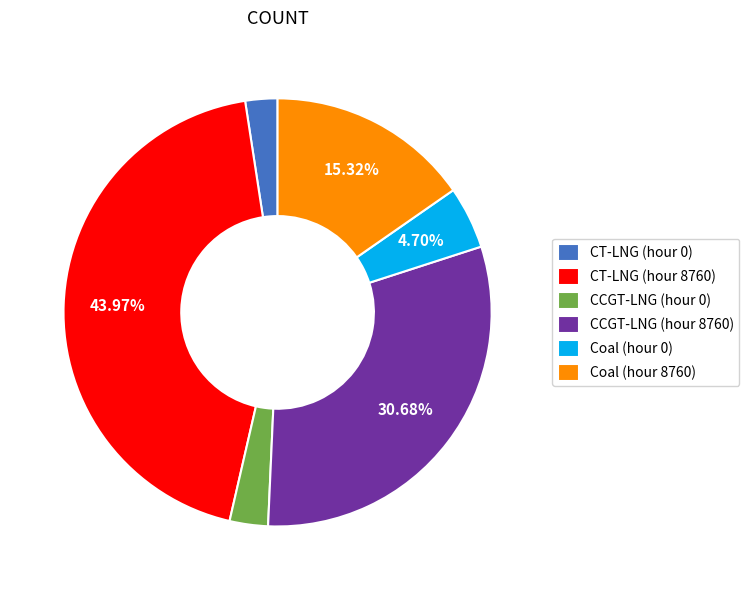

How many slices are in this pie chart?

6